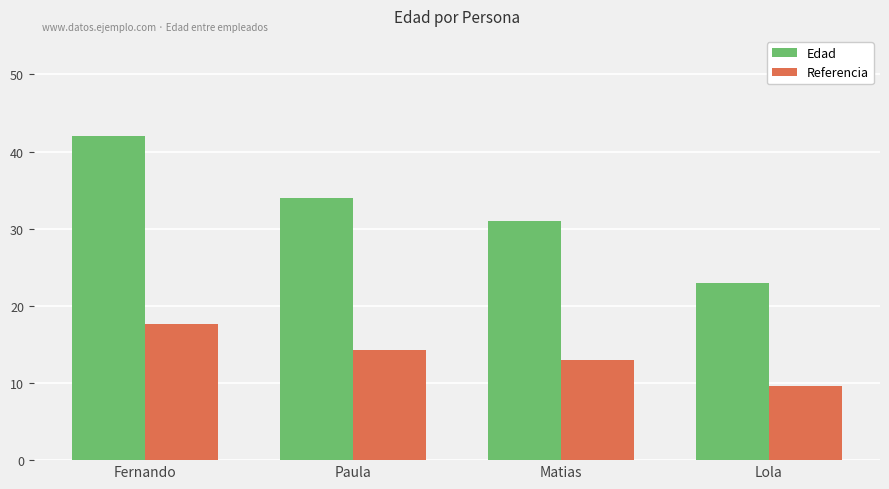

What is the label of the 2nd bar from the left?

Paula